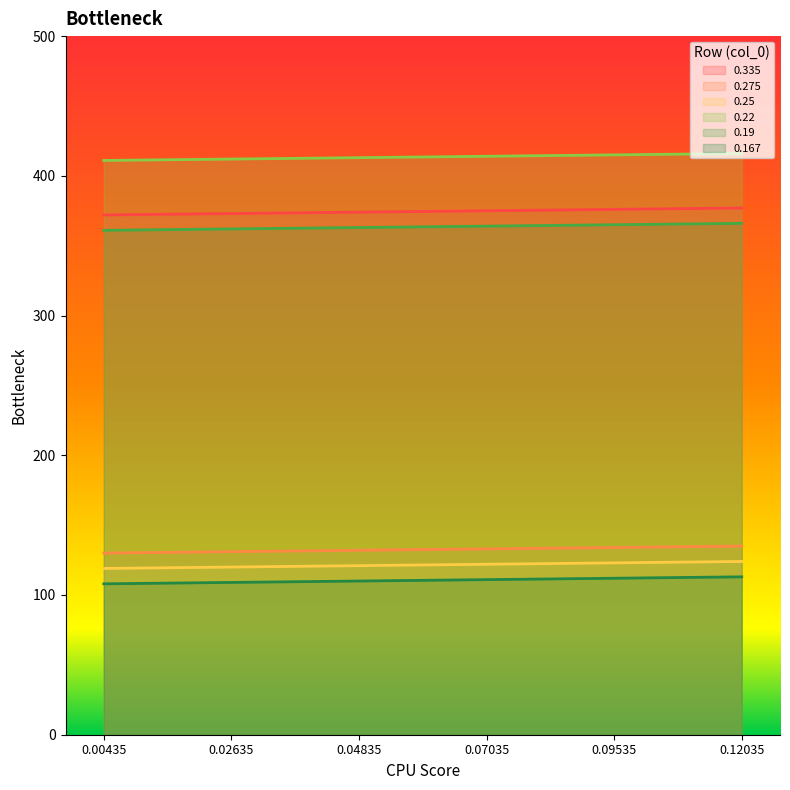

What is the maximum value for 0.22?

416